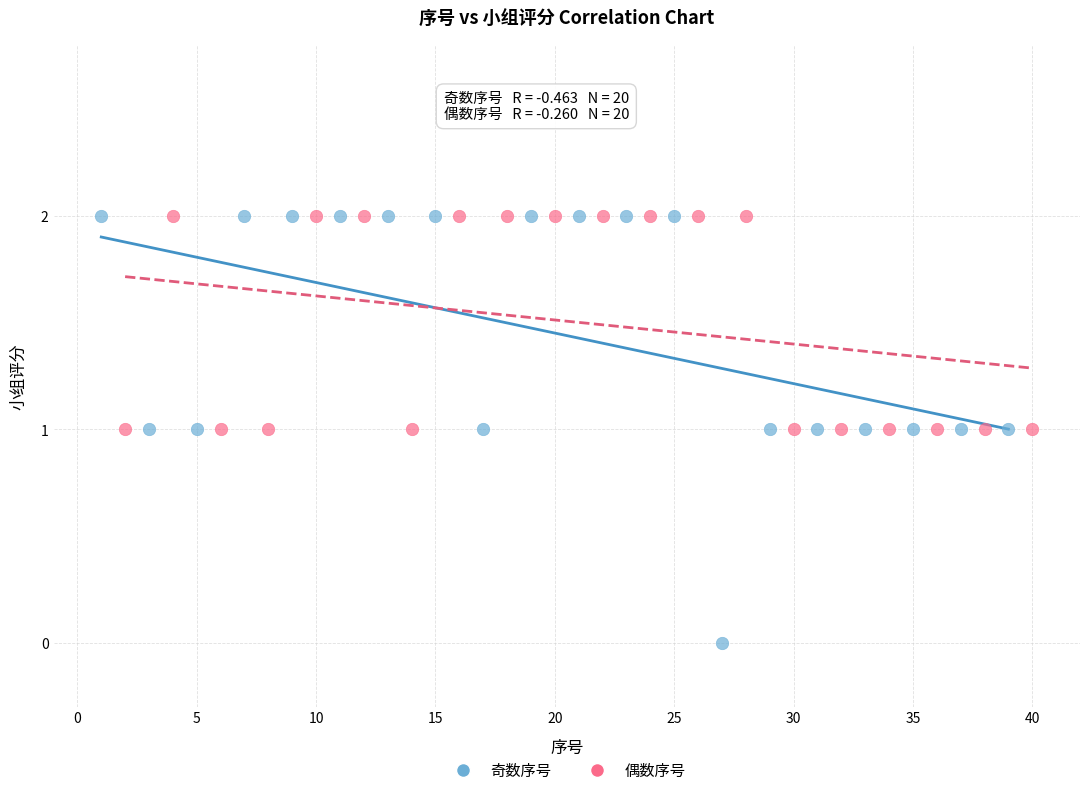

Which series has the widest spread of Y values?

奇数序号